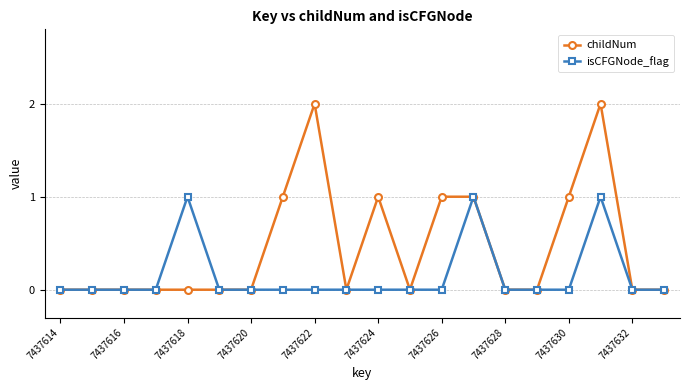

Which series has the largest total across all categories?

childNum